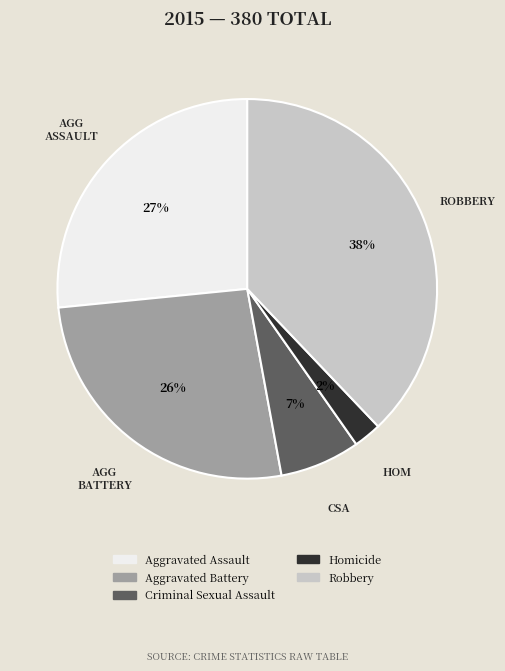

To the nearest percent, what percentage of the pie is Aggravated Battery?

26%